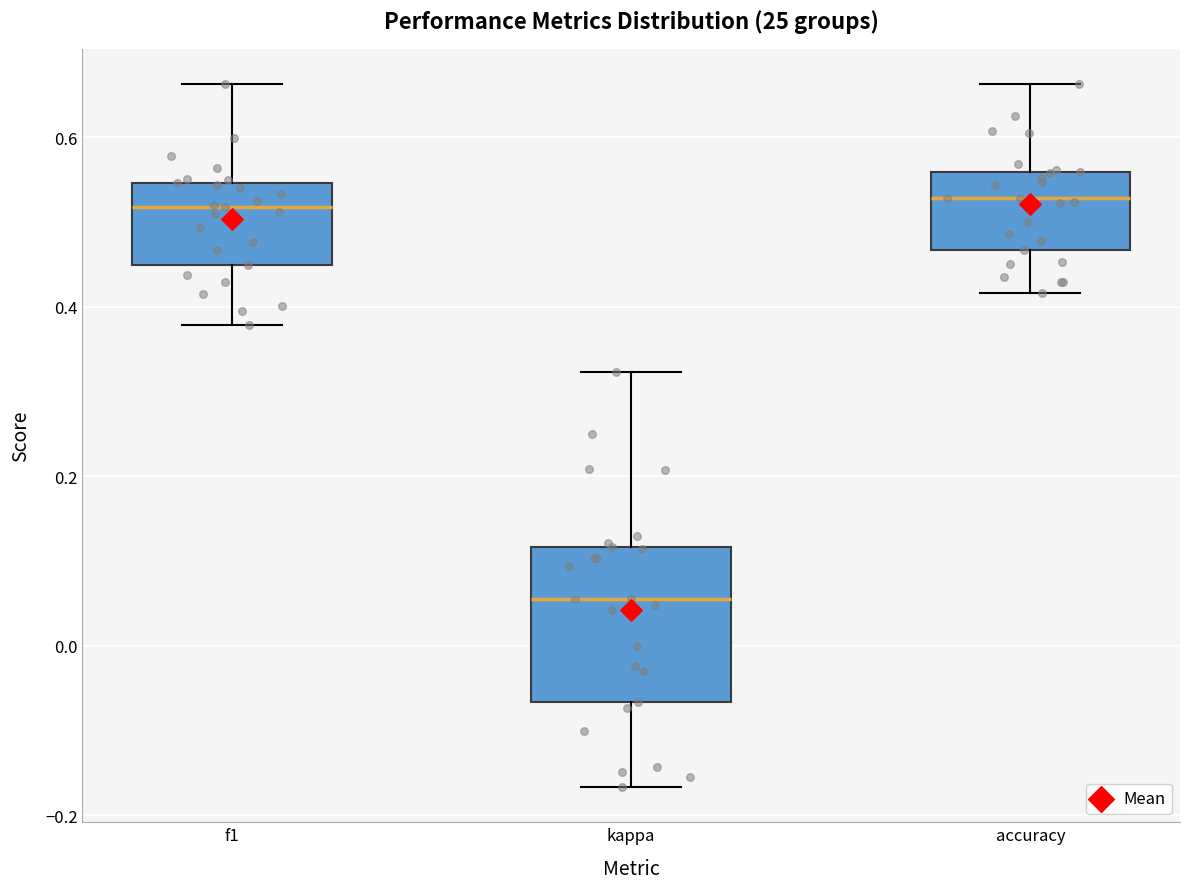

Which box is the tallest, from its lower edge to its upper edge?

kappa